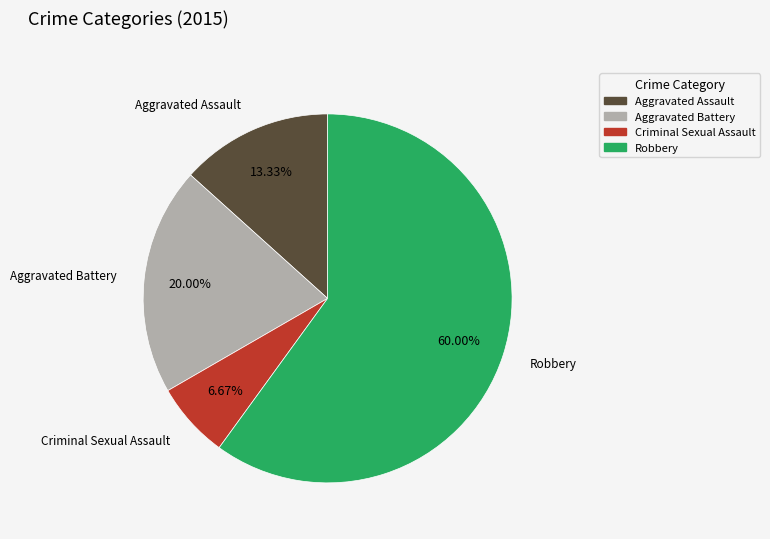

How many segments does this pie chart have?

4